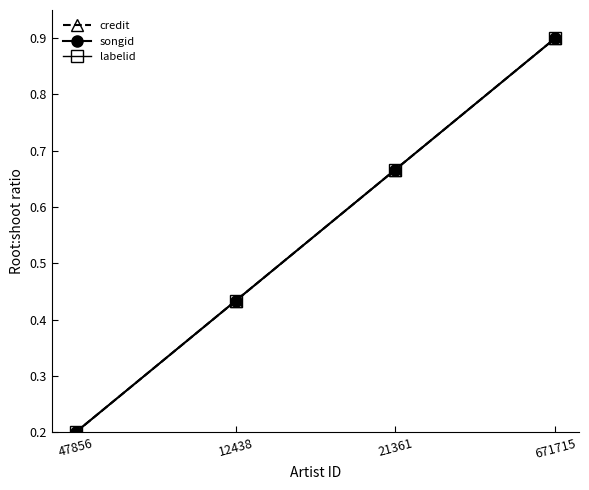

Between 21361 and 47856, which is larger?

21361